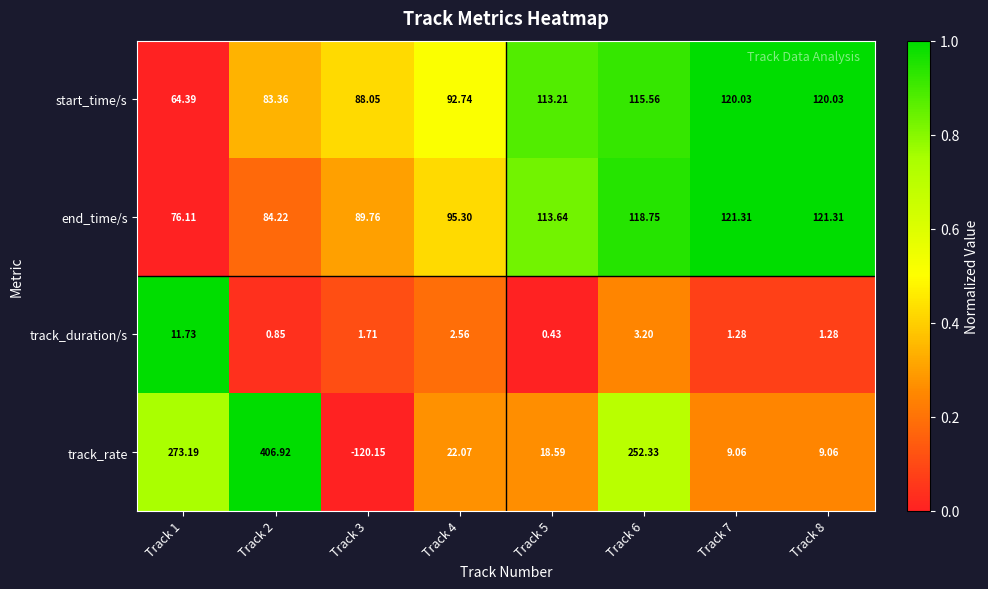

Which series changed the most between Track 1 and Track 8?

track_rate